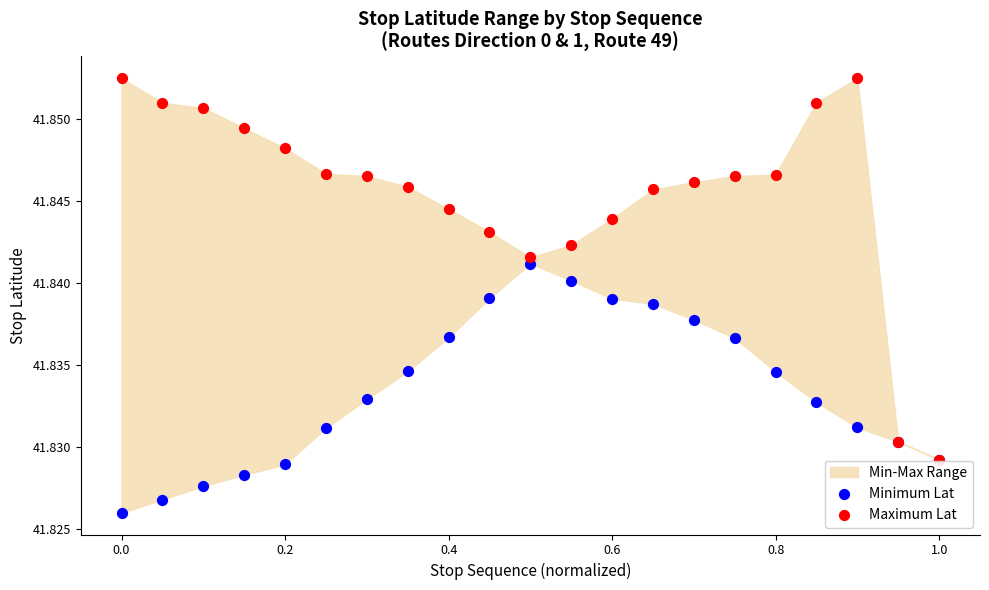

Which series contains the lowest Y value?

Minimum Lat